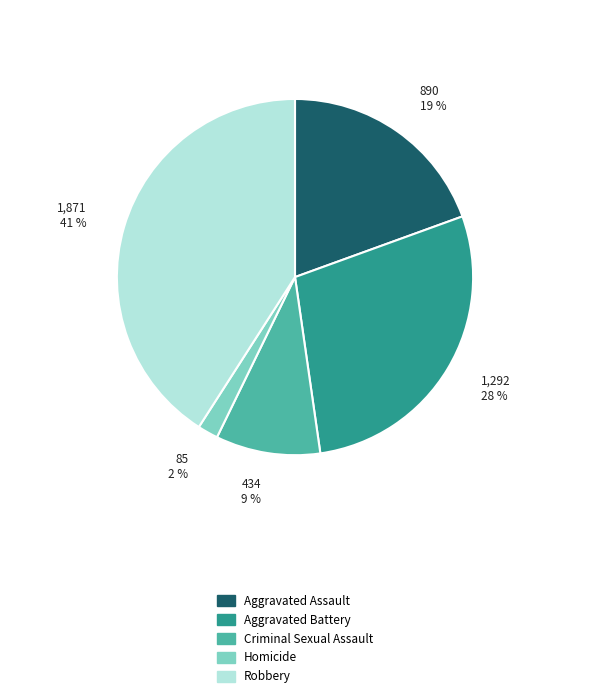

Approximately how many times larger is the value at Homicide compared to Aggravated Battery?

0.1